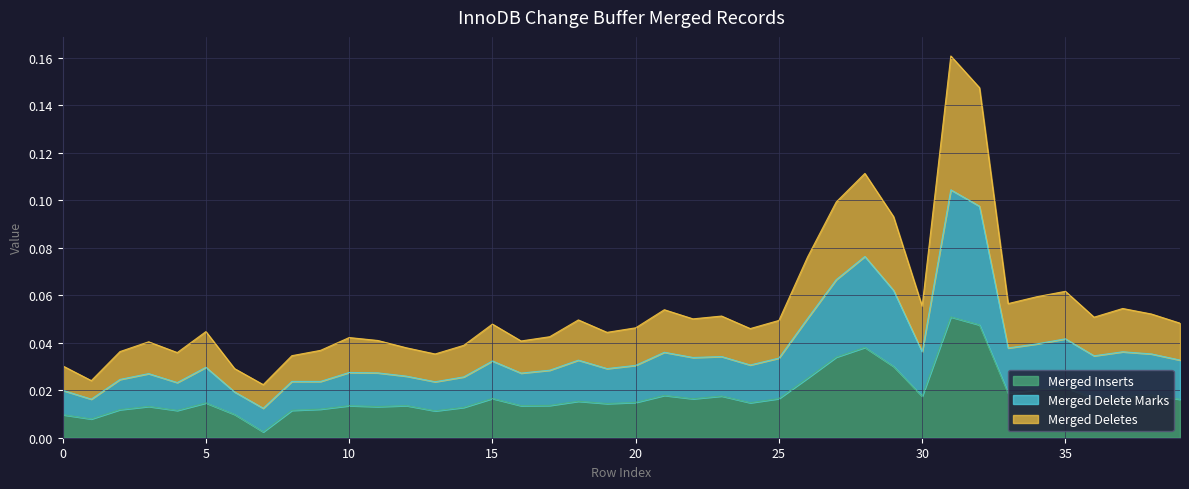

Is the value of Merged Deletes at 17 greater than the value of Merged Inserts at 20?

Yes